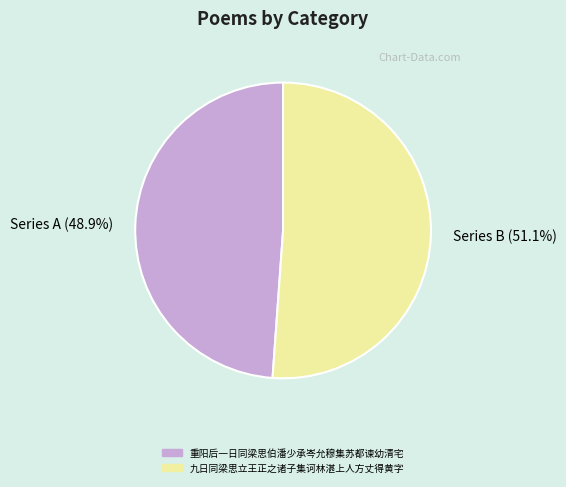

How many slices are in this pie chart?

2